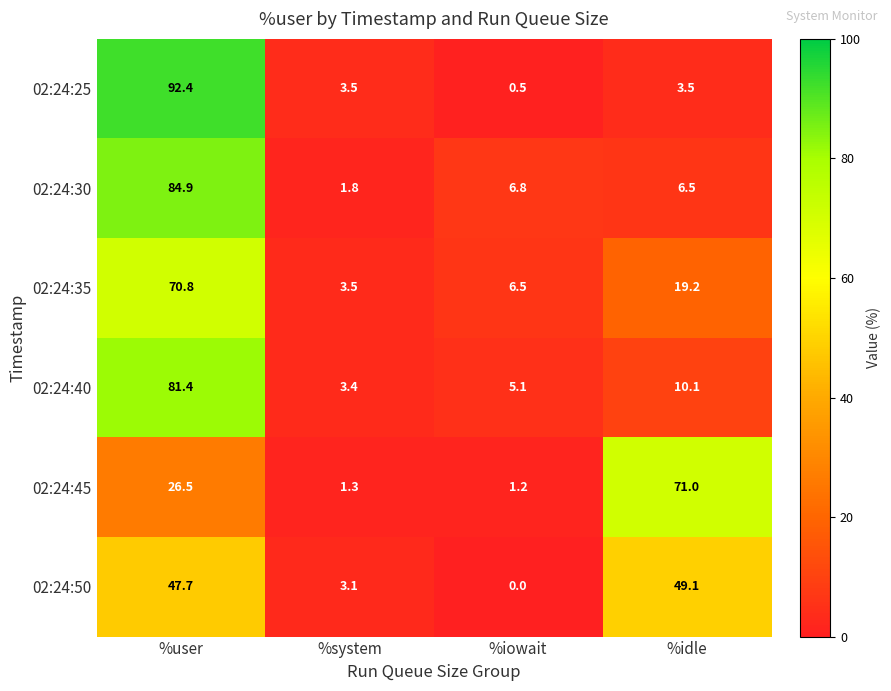

Is the value of 02:24:25 at %user greater than the value of 02:24:35 at %system?

Yes